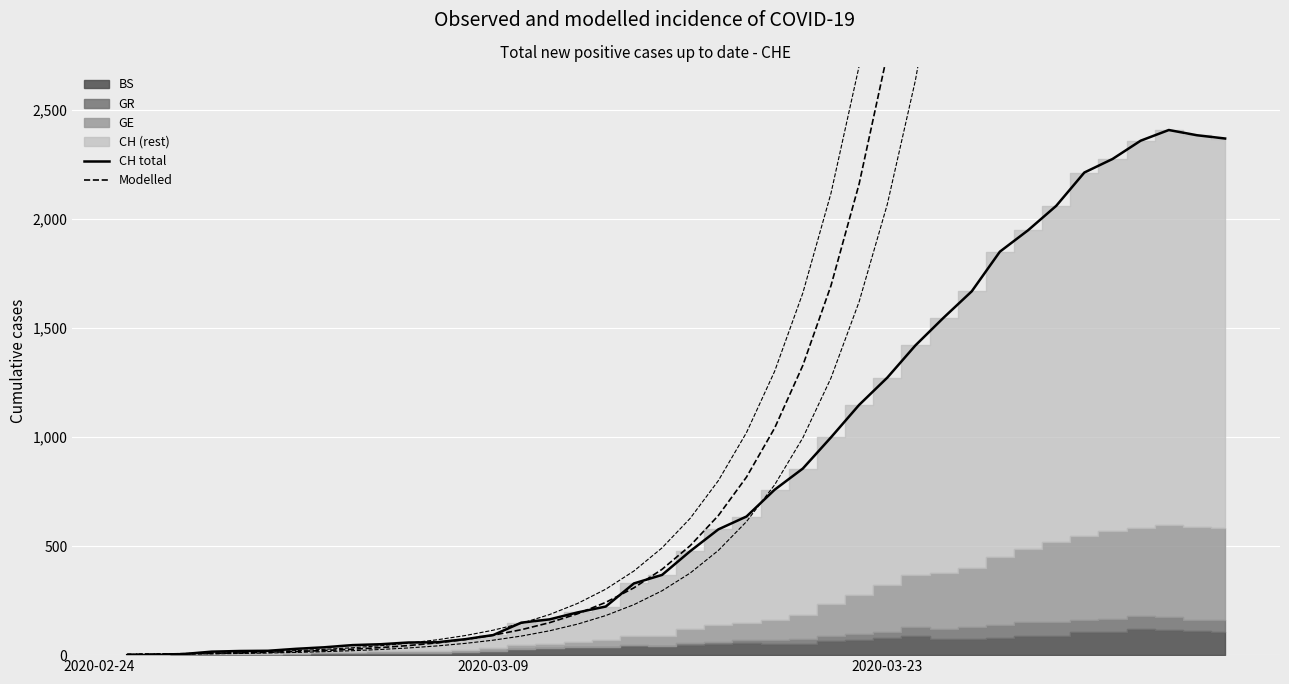

Which series has the largest range (max minus min)?

Modelled